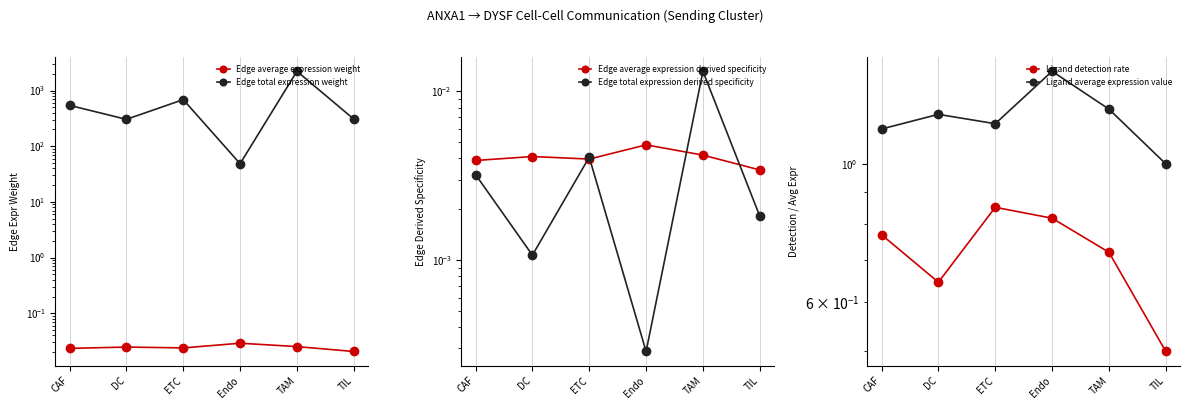

At which category does the chart reach its minimum across all series?

Endo